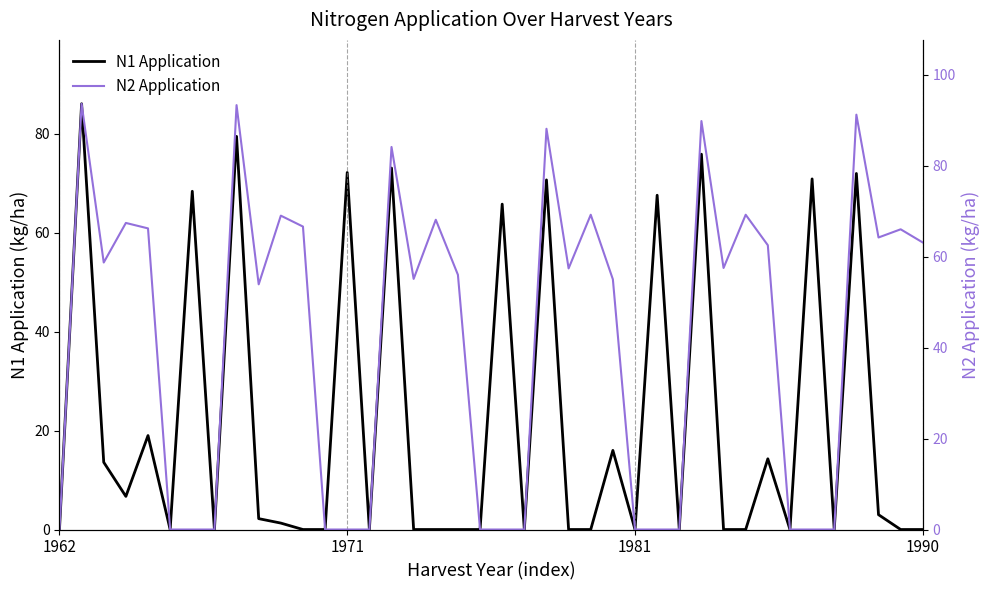

At 12, list the series in order from largest to smallest.

N1, N2